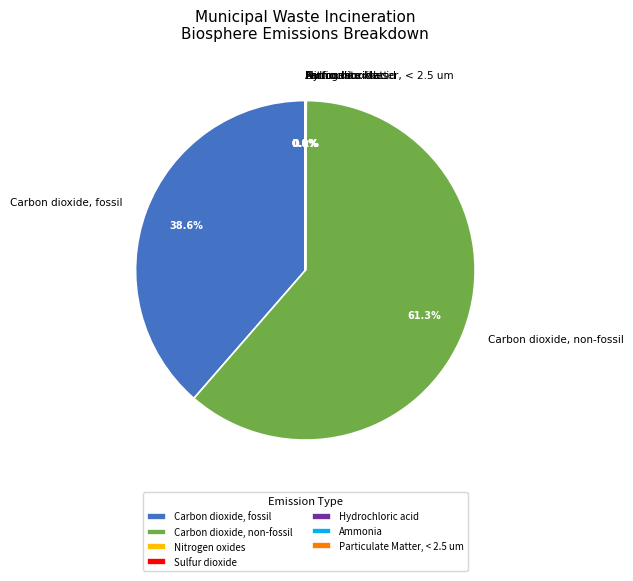

Which slice is the largest?

Carbon dioxide, non-fossil